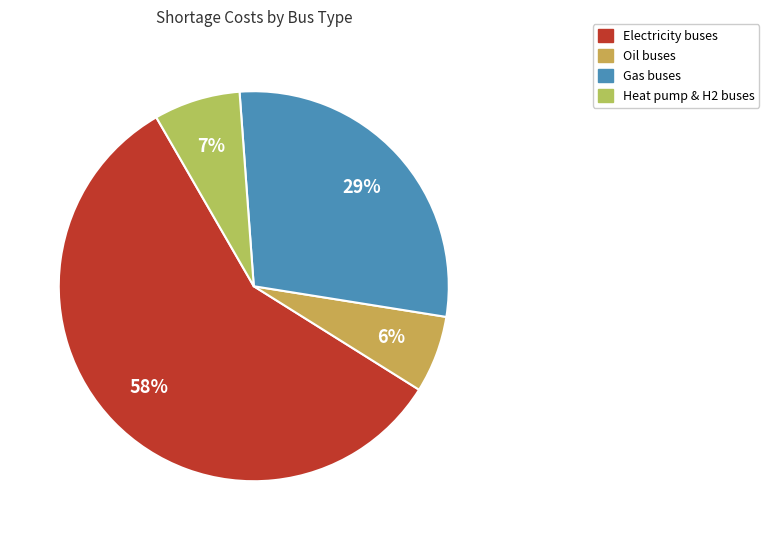

To the nearest percent, what is the average slice percentage?

25%